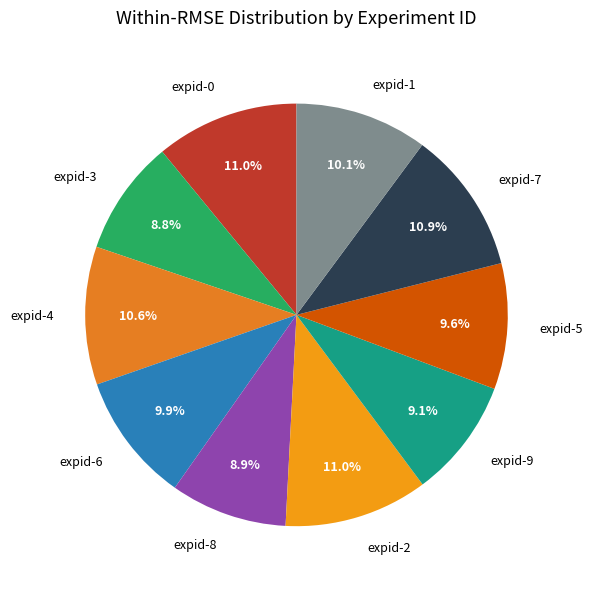

Does any single category account for the majority?

No